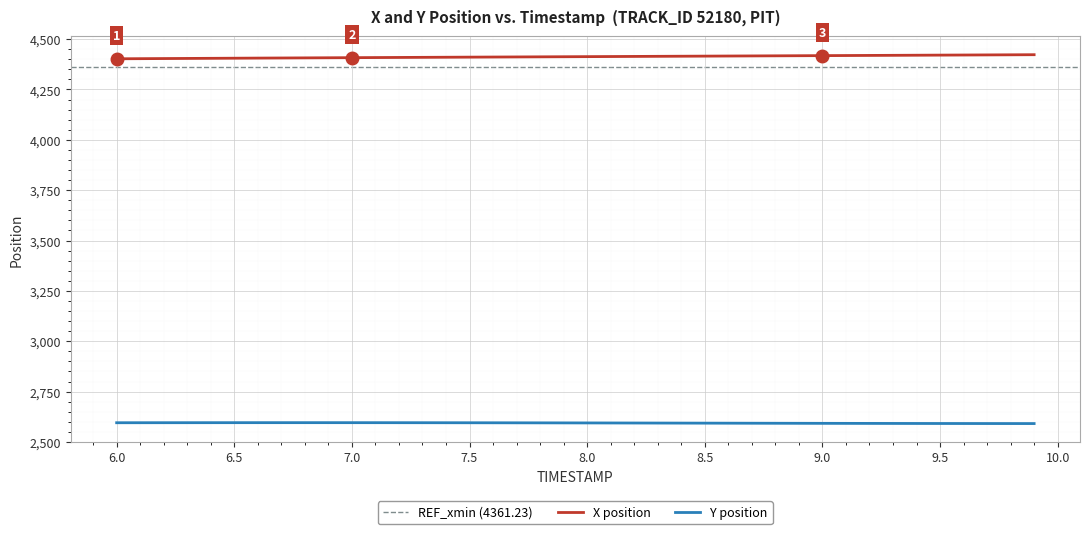

Which series has the largest range (max minus min)?

X